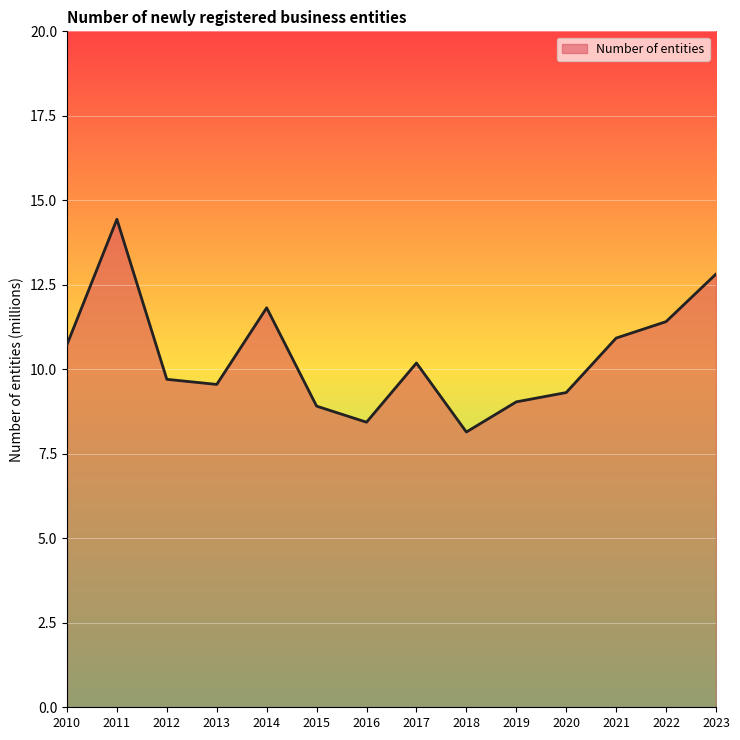

The value at 2015 is 8.9. True or false?

True